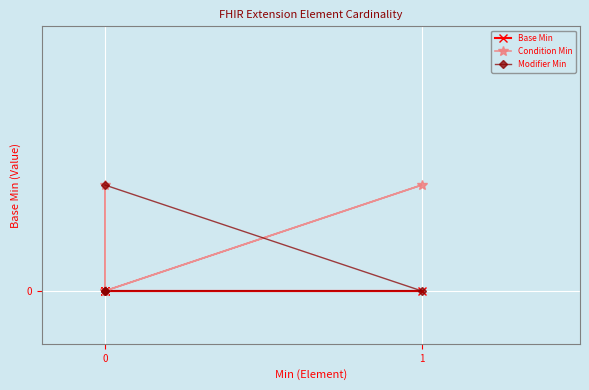

What position from the left is 0?

2